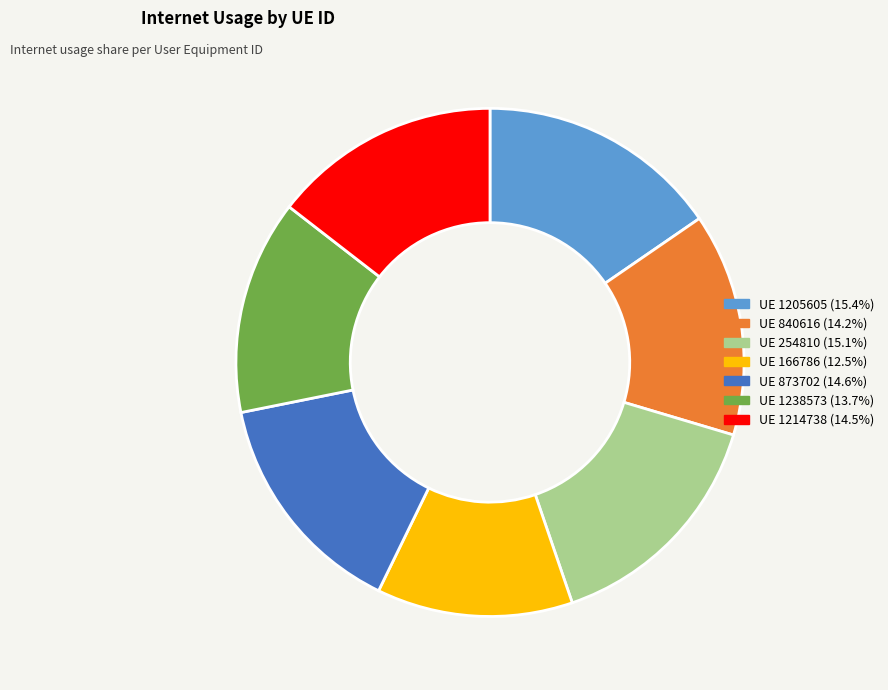

Is there a majority slice in this chart?

No